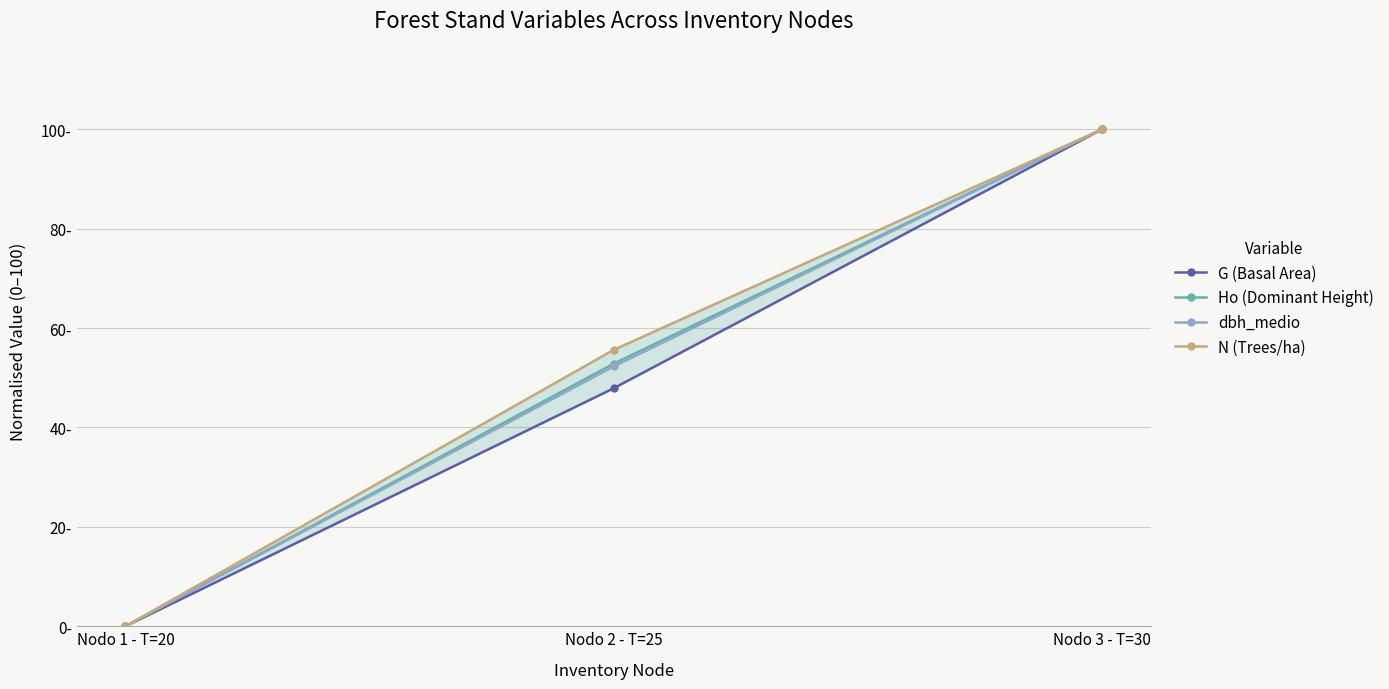

The value of N (Trees/ha) at Nodo 3 - T=30 is 100.0. True or false?

True